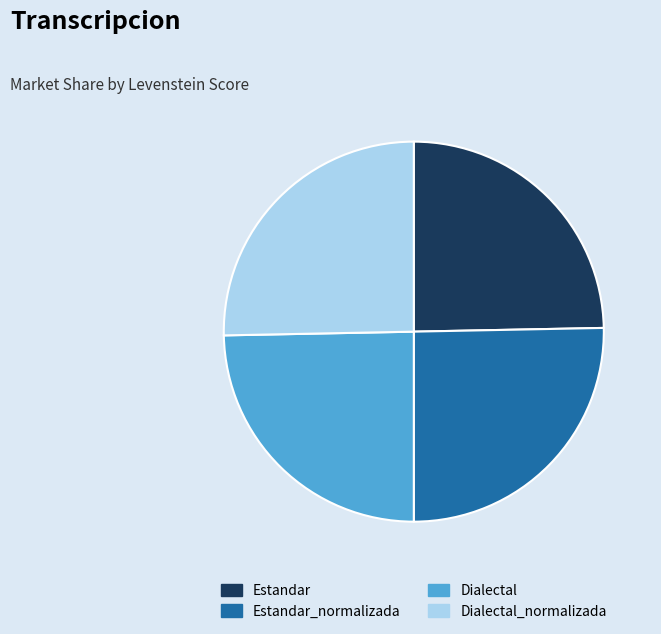

The Dialectal slice represents 25% of the pie. True or false?

True